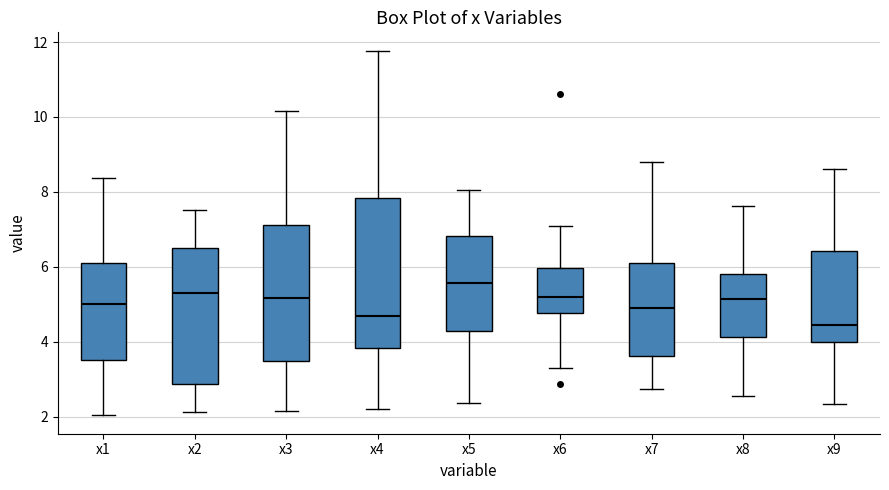

Which box has the lowest median line?

x9